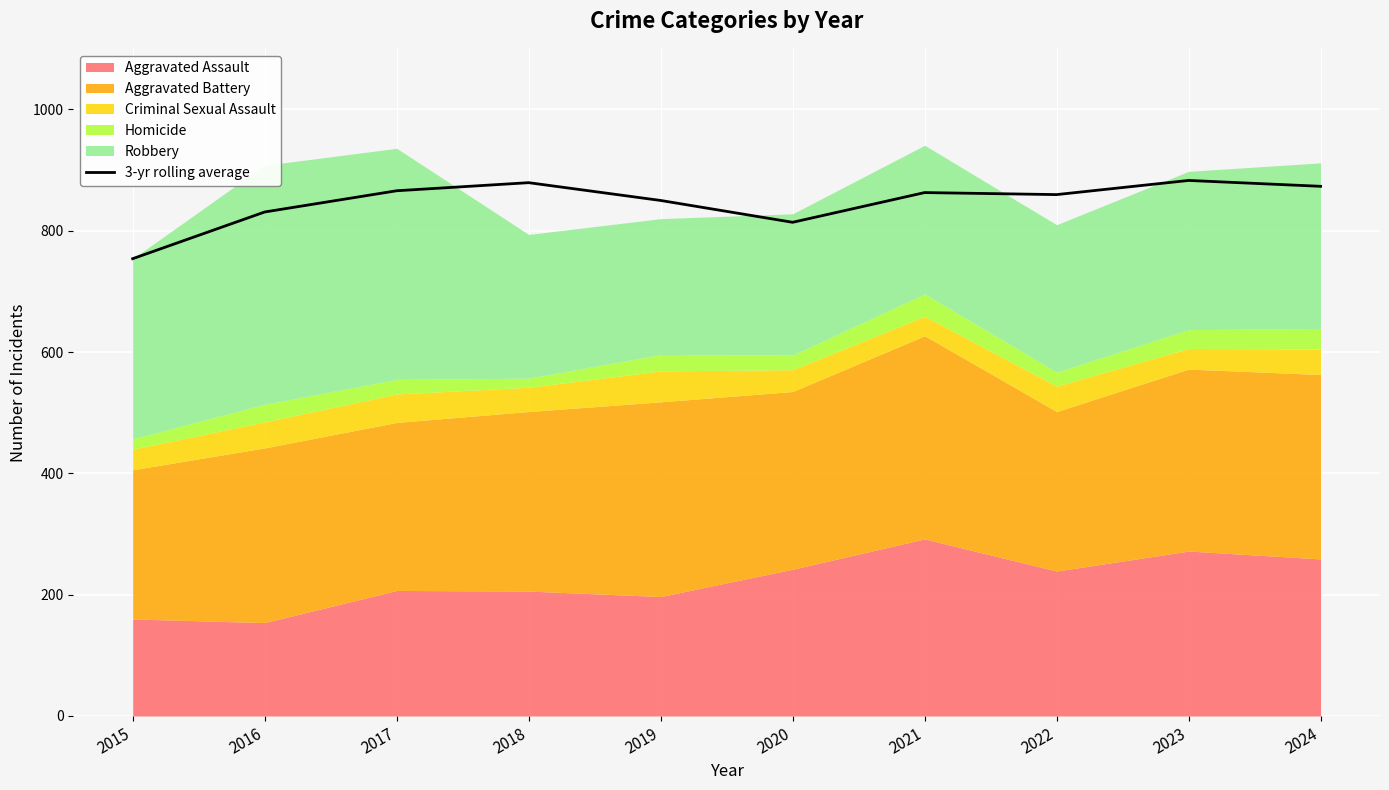

Which has a higher value, 2016 or 2020?

2016